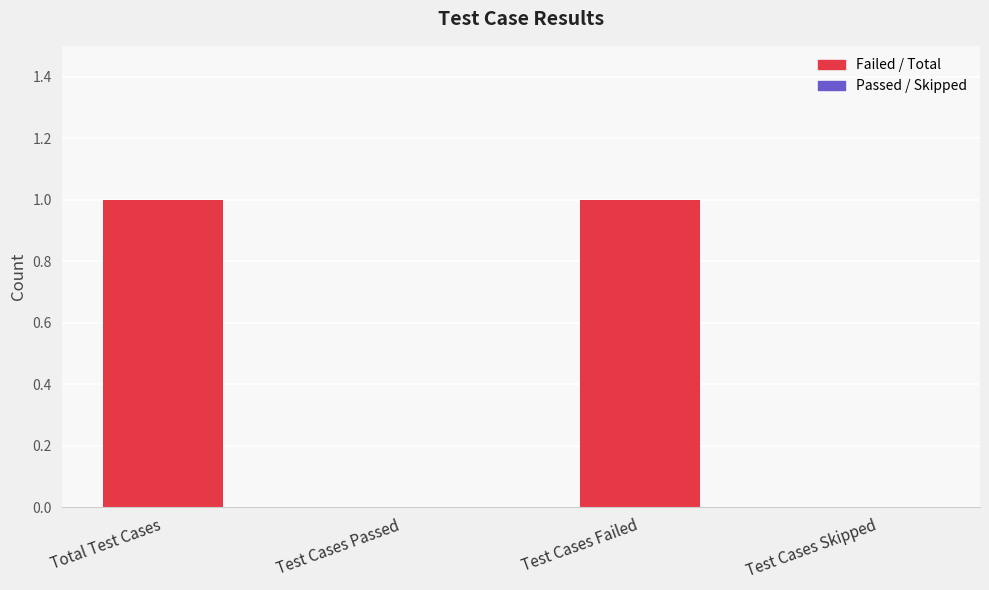

What is the difference between the second highest and second lowest values?

1